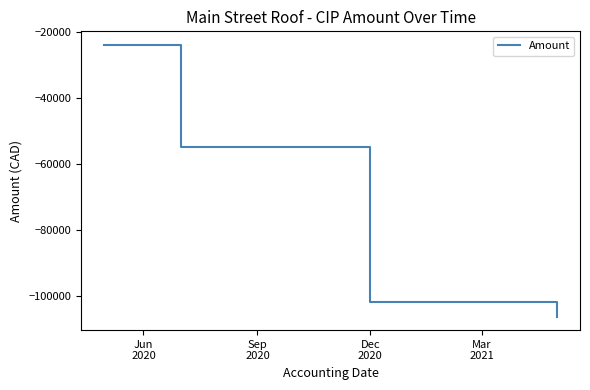

True or false: there are more than 0 points higher than both neighbors.

False